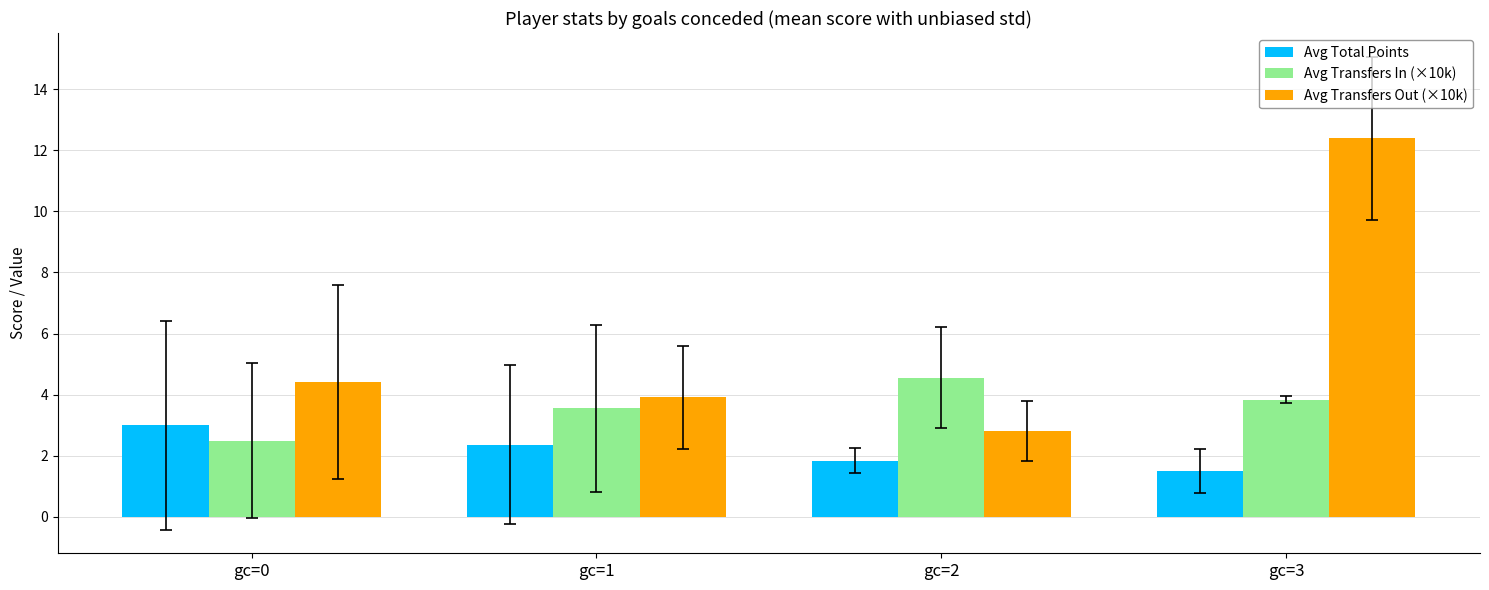

How many values in the Avg Total Points series are below 2?

2